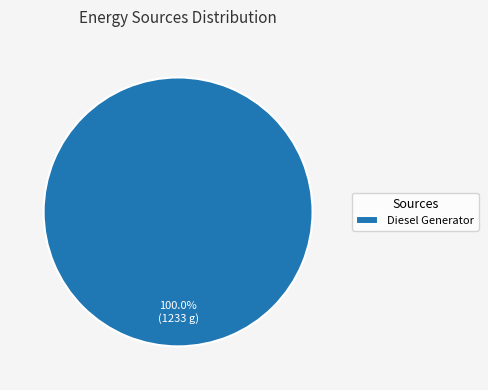

Rank the categories by value from lowest to highest.

Diesel Generator